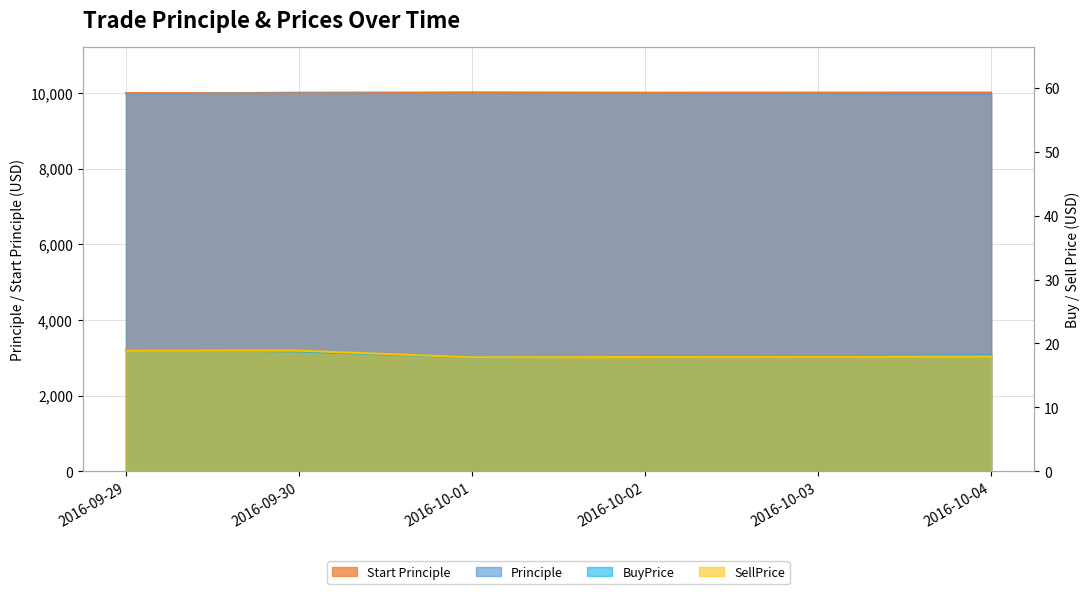

The SellPrice series shows 18.9 at 2016-09-29. True or false?

True